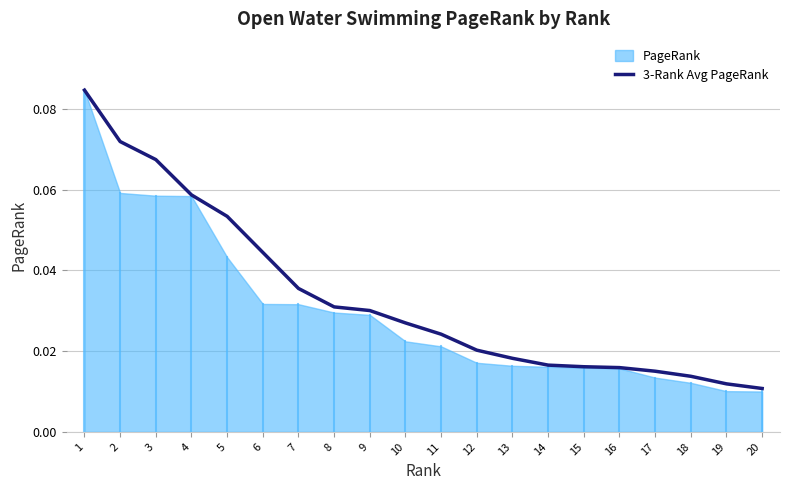

What is the value of the 1st point from the left?

0.1